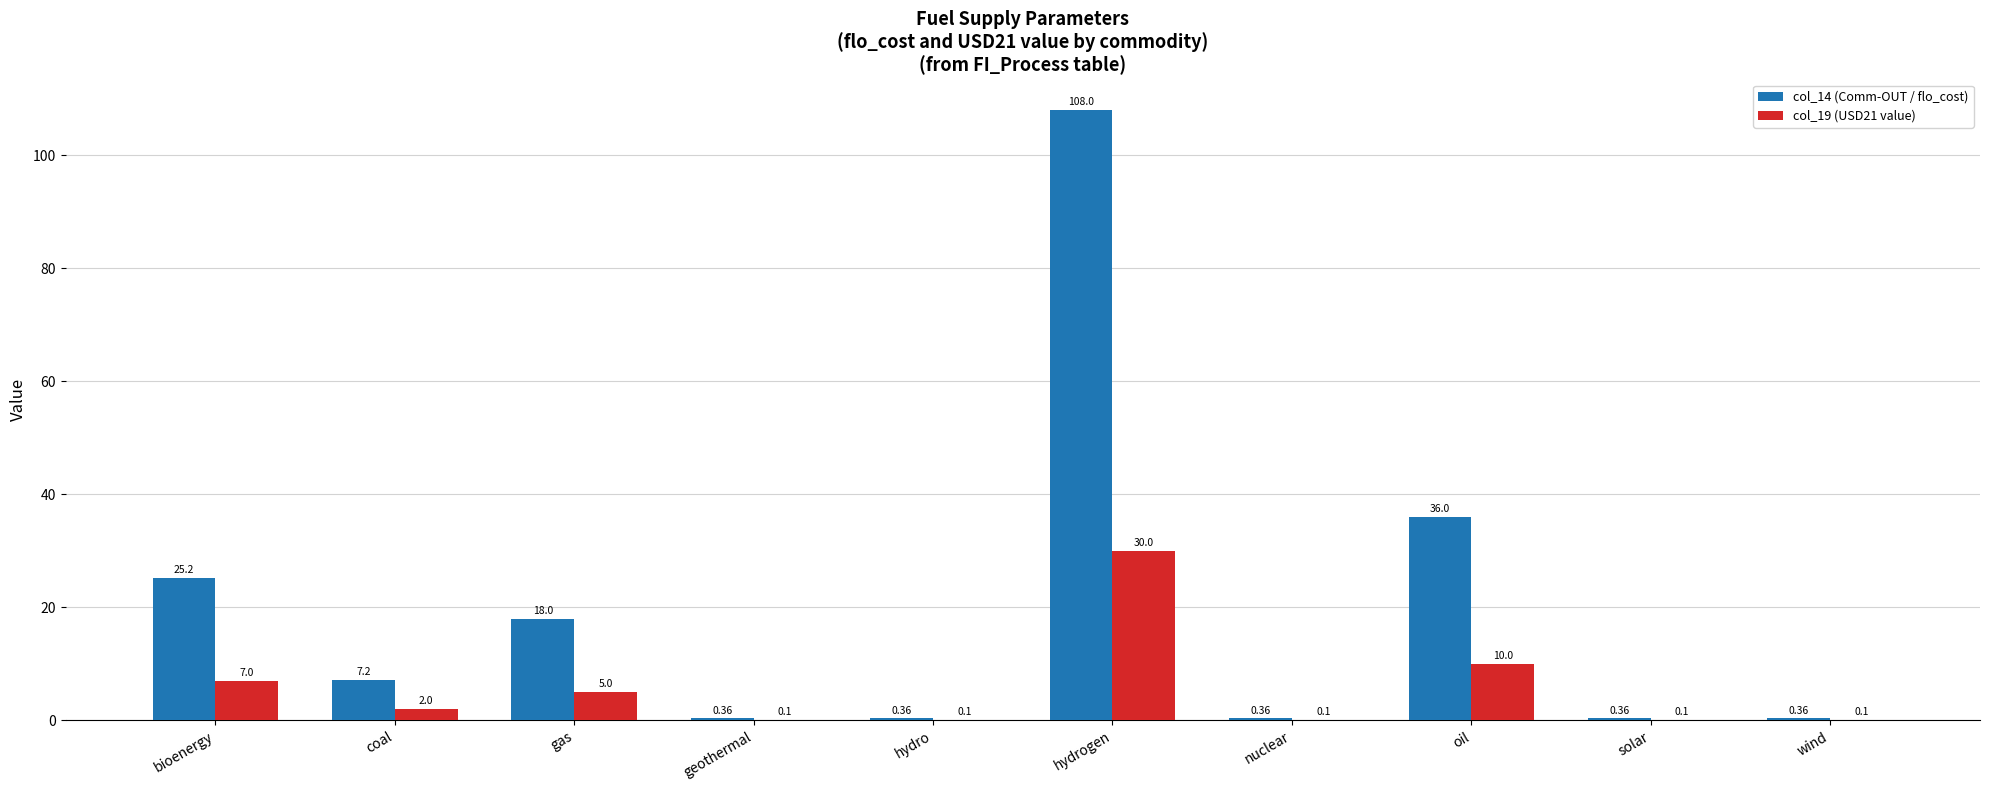

Which series has the largest total across all categories?

col_14 (Comm-OUT / flo_cost)